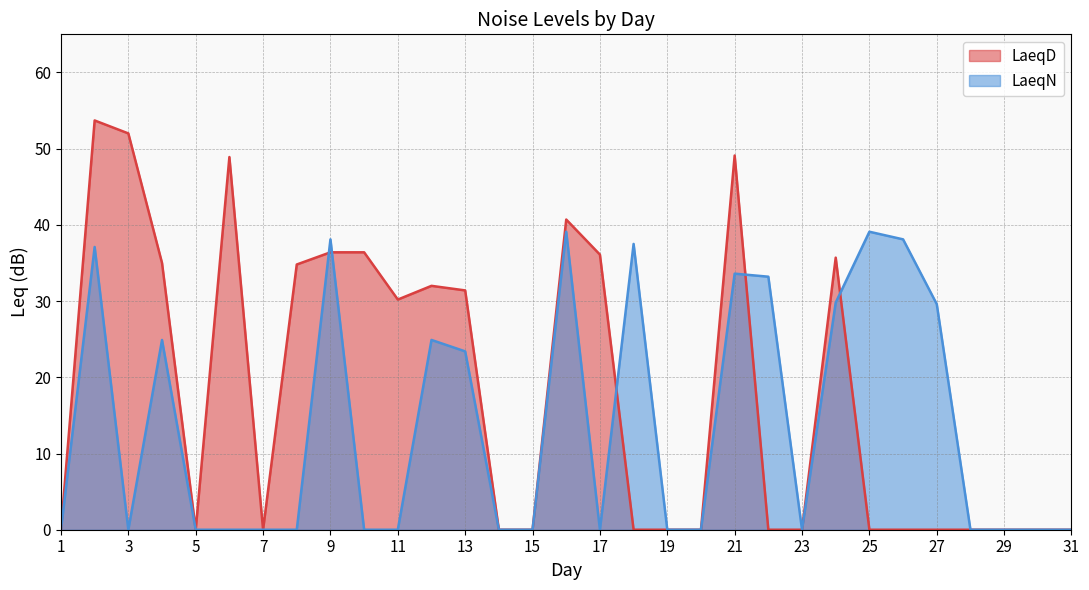

What are all the series names shown in the legend?

LaeqD, LaeqN